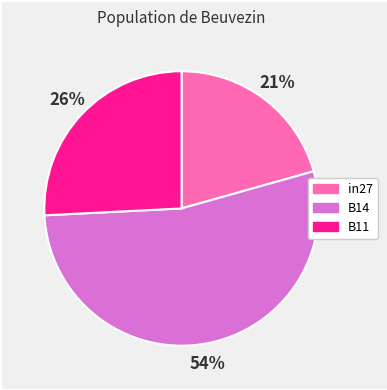

Does B14 account for over 50% of the chart?

Yes